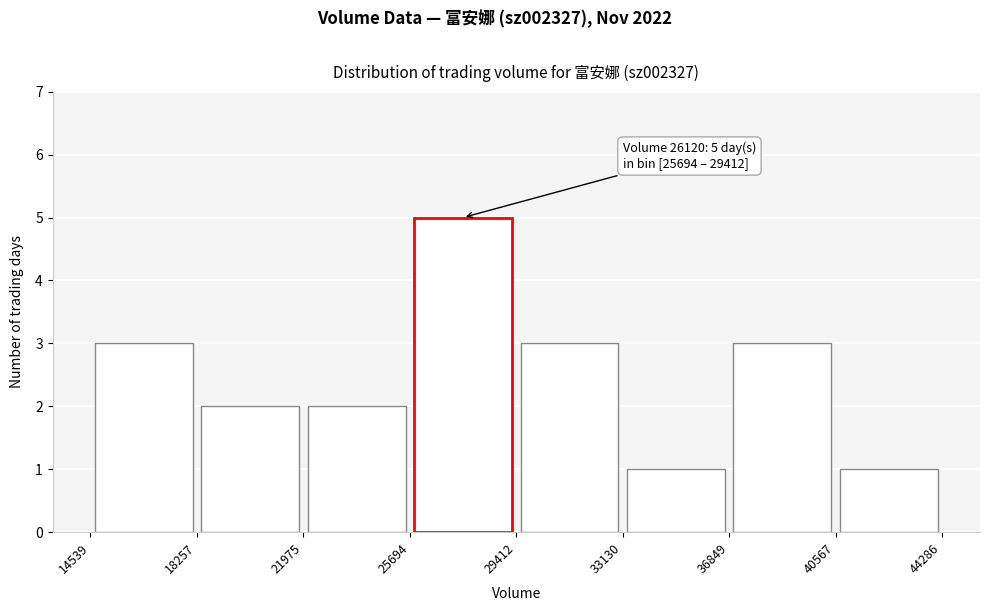

Which range on the x-axis has the tallest bar?

25694 to 29412